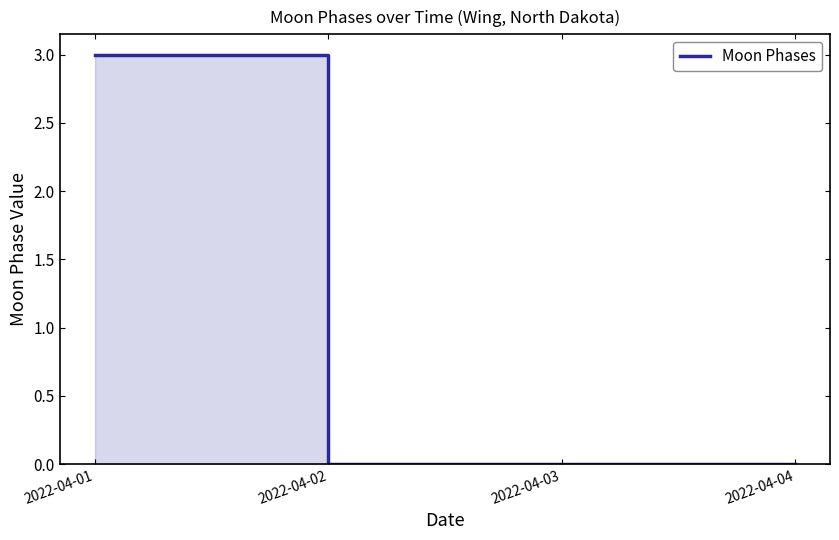

What is the difference between the maximum and second lowest values?

3